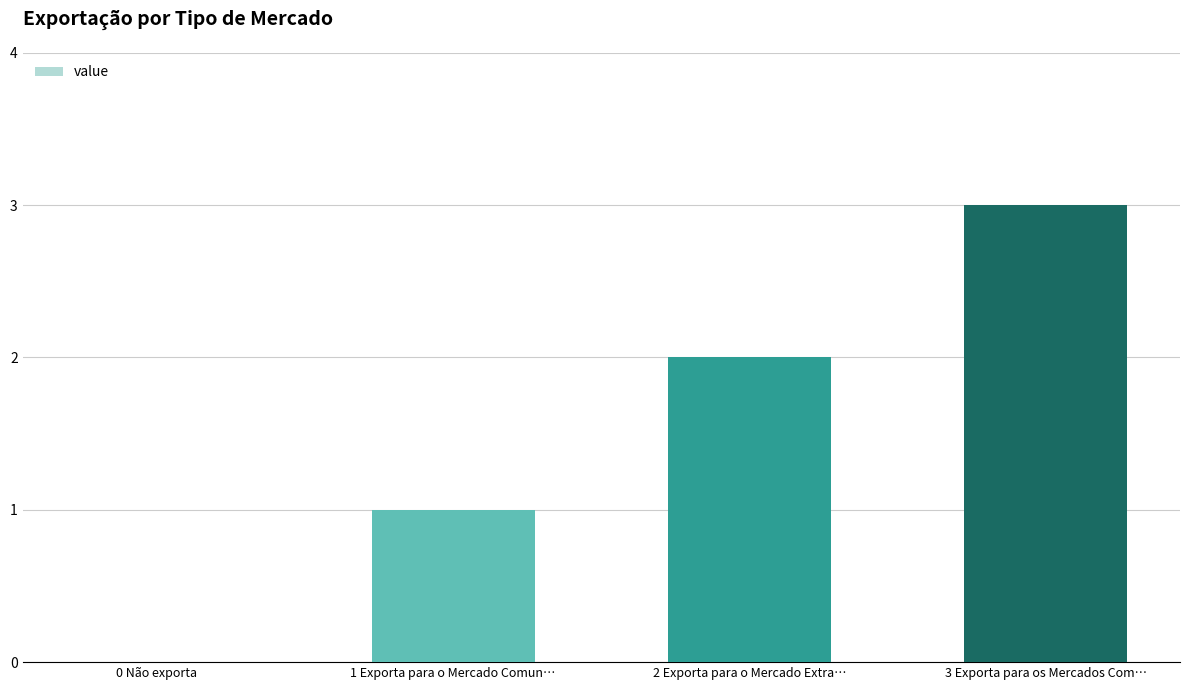

What is the sum of all values?

6